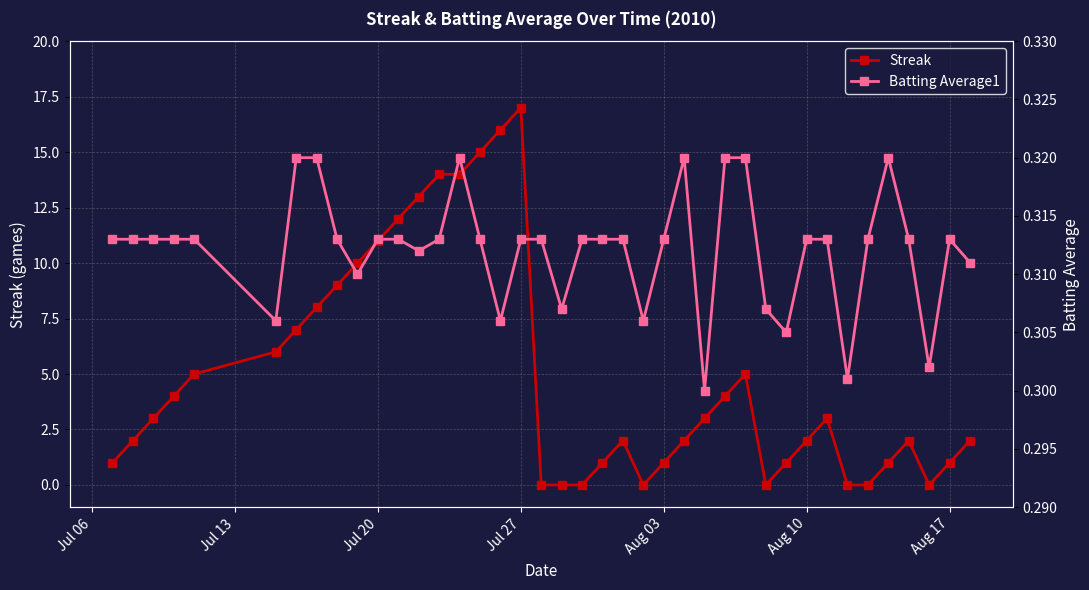

How many interior local peaks does the Batting Average1 series have?

4